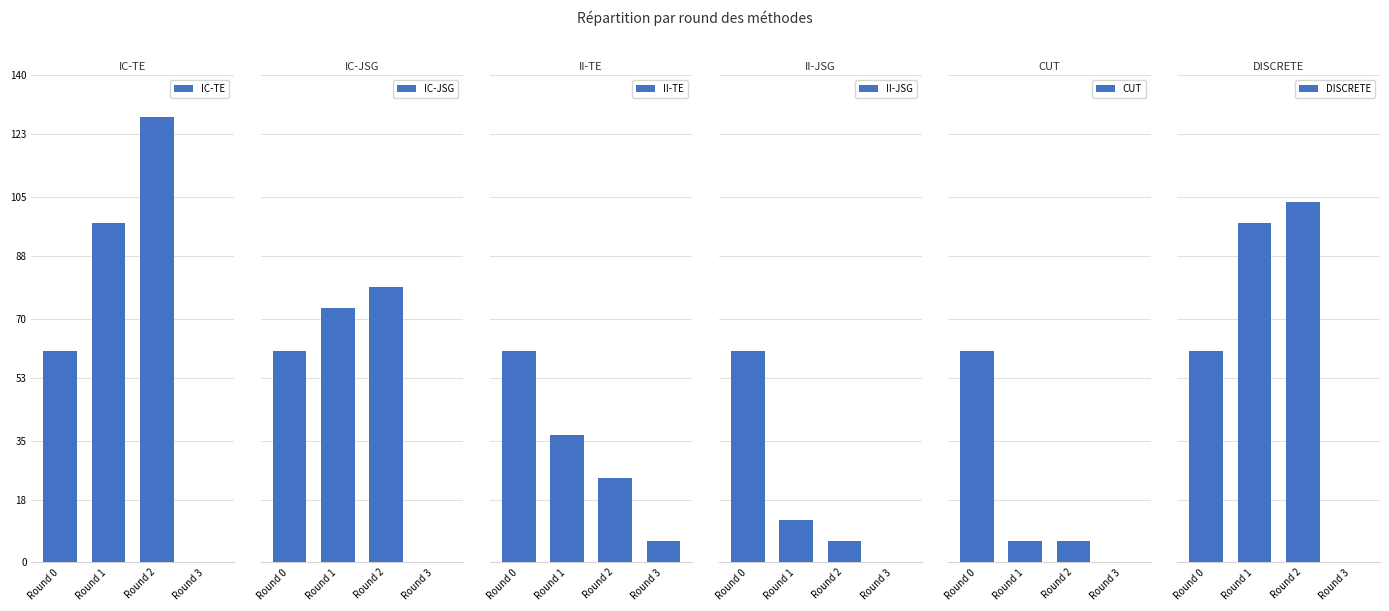

True or false: IC-JSG has a value of 59 at Round 0.

False